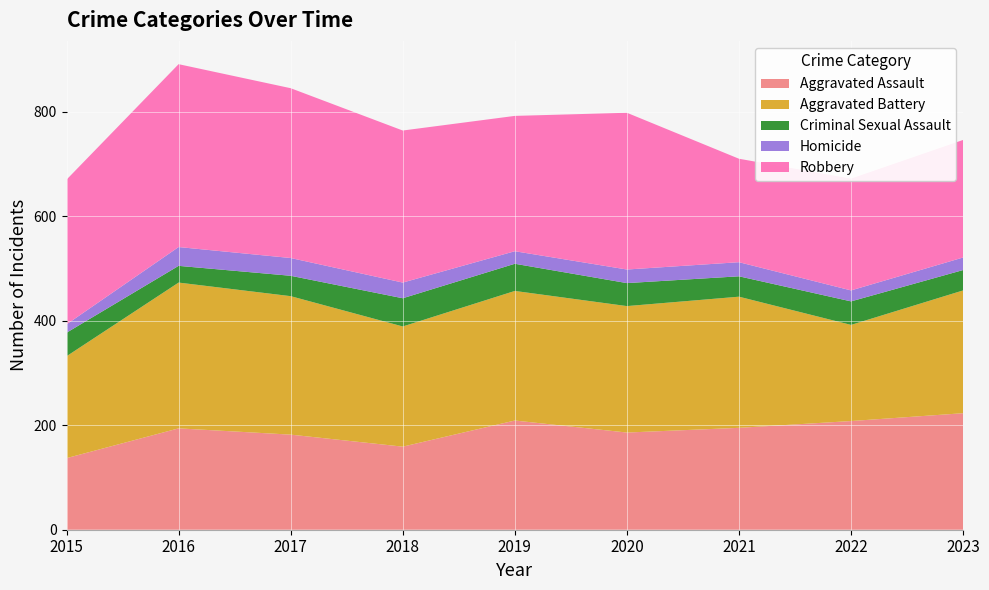

Reading left to right, transcribe all the data shown in this chart.

Aggravated Assault: 137	194	182	159	209	186	195	208	223
Aggravated Battery: 195	279	265	230	248	242	251	184	235
Criminal Sexual Assault: 45	32	39	54	52	44	39	45	39
Homicide: 16	36	34	30	24	26	27	21	24
Robbery: 277	350	325	291	259	300	198	214	225